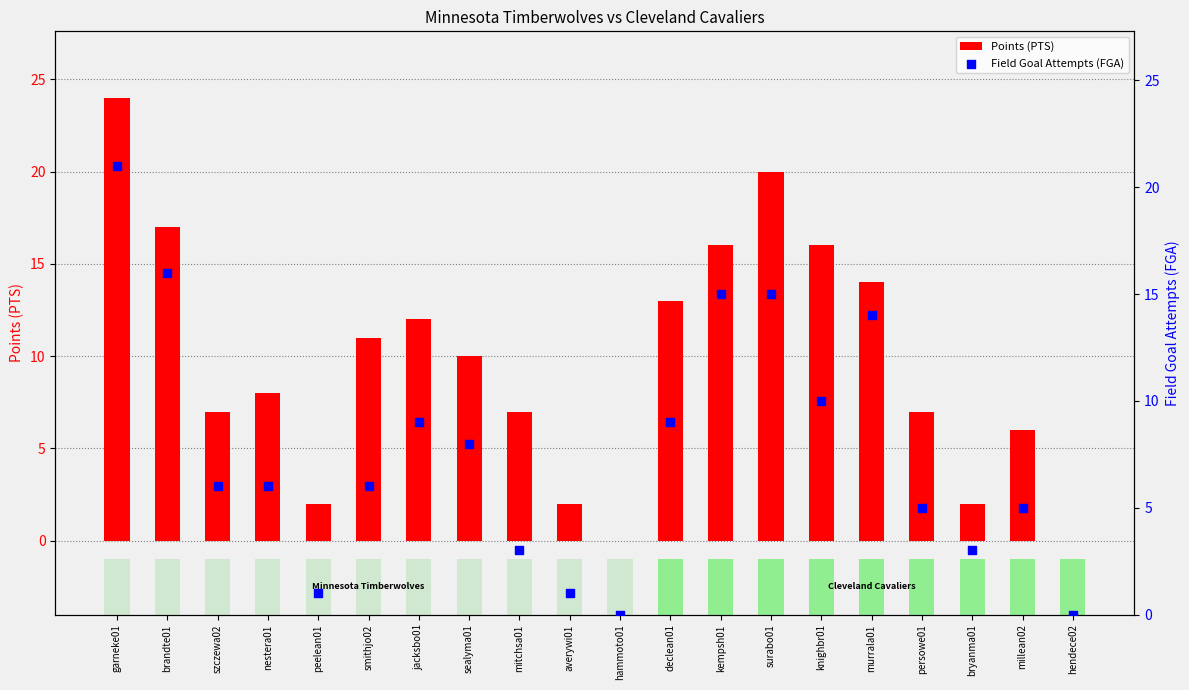

Which series reaches the maximum Y coordinate?

Points (PTS)